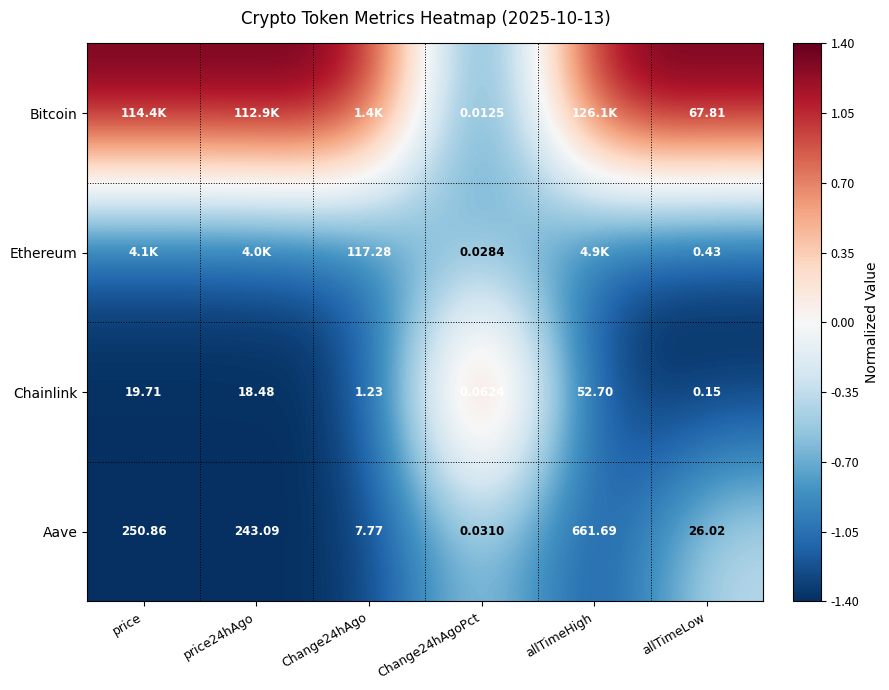

What is the total value across all series at Change24hAgoPct?

-0.9